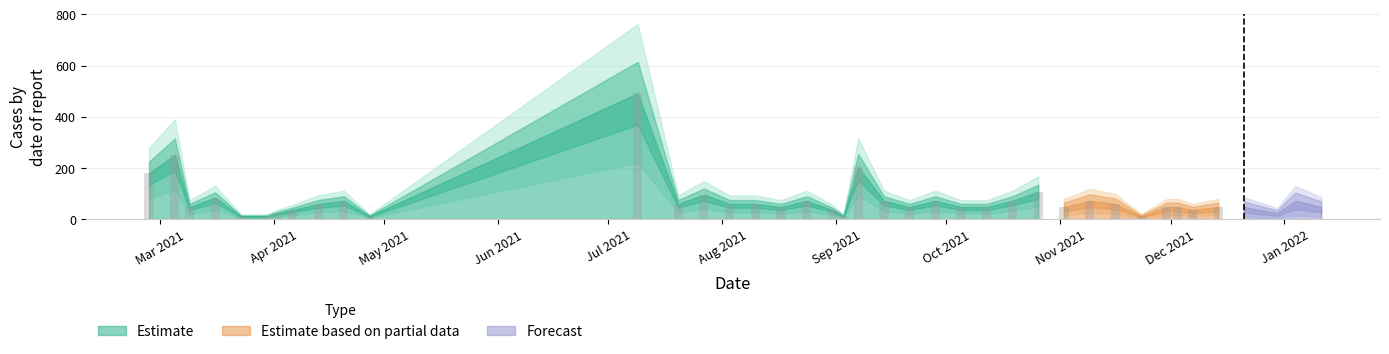

Reading left to right, list all the values displayed in this chart.

180	252	48	84	12	12	24	36	60	72	12	492	60	96	60	60	48	72	36	12	204	72	48	72	48	48	72	108	48	72	60	12	48	48	36	48	48	24	72	48